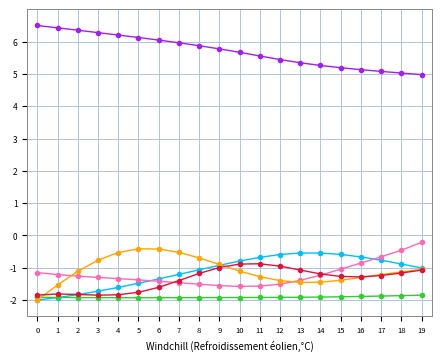

What is the total value across all series at 4?

-1.0